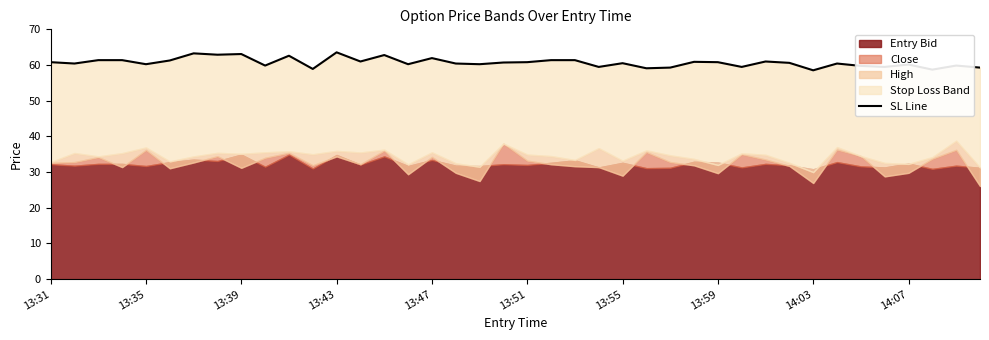

The chart shows a value of 62.6 at 10. True or false?

True